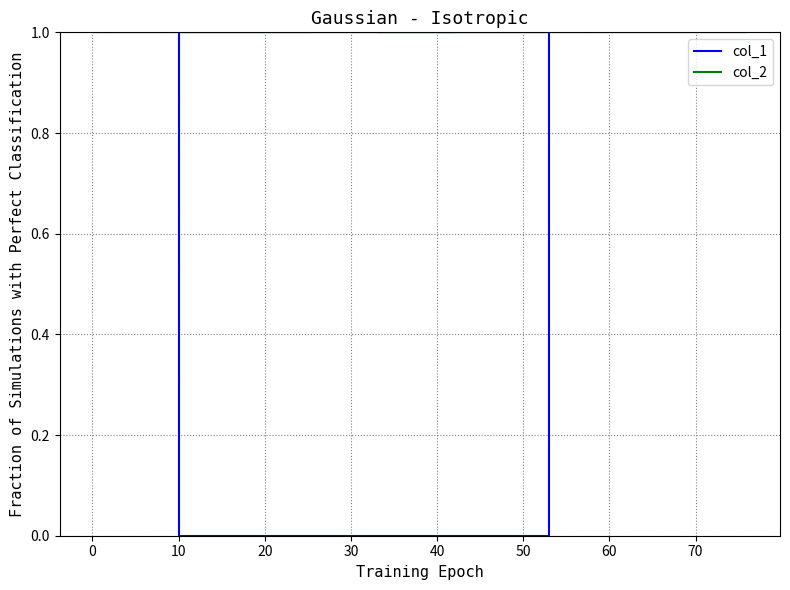

At which category is the sum across all series the highest?

50